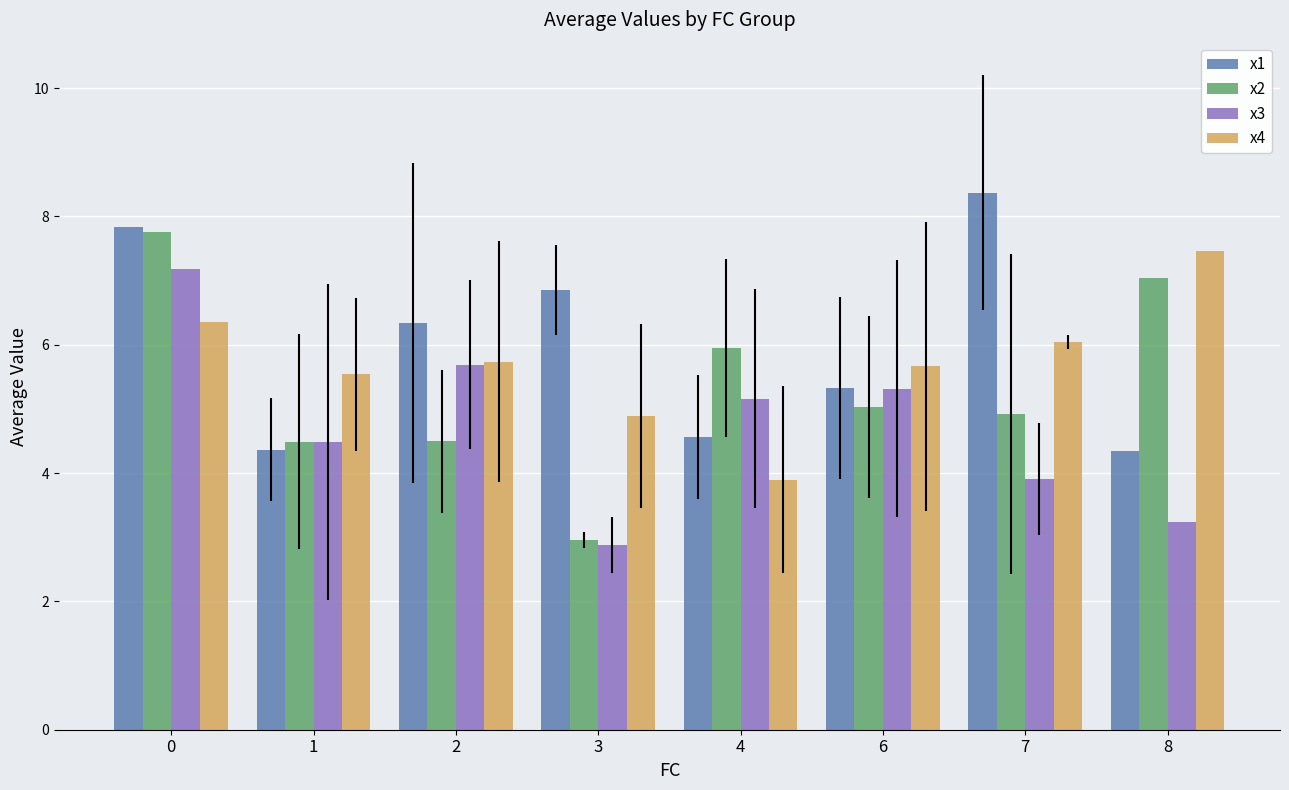

Which series has the largest total across all categories?

x1